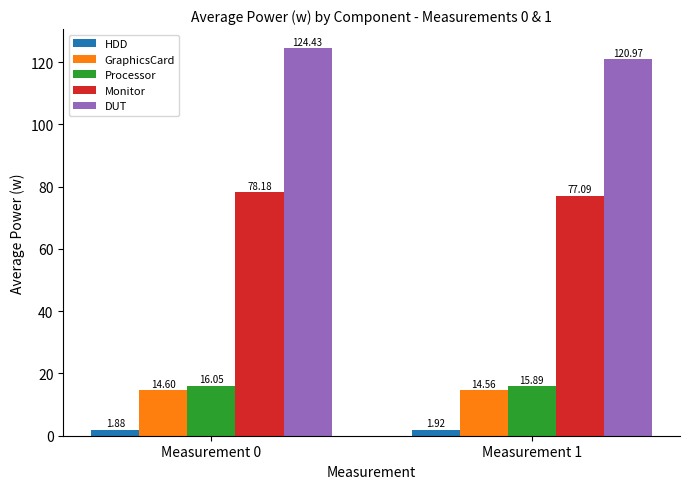

At Measurement 1, list the series in order from smallest to largest.

HDD, GraphicsCard, Processor, Monitor, DUT